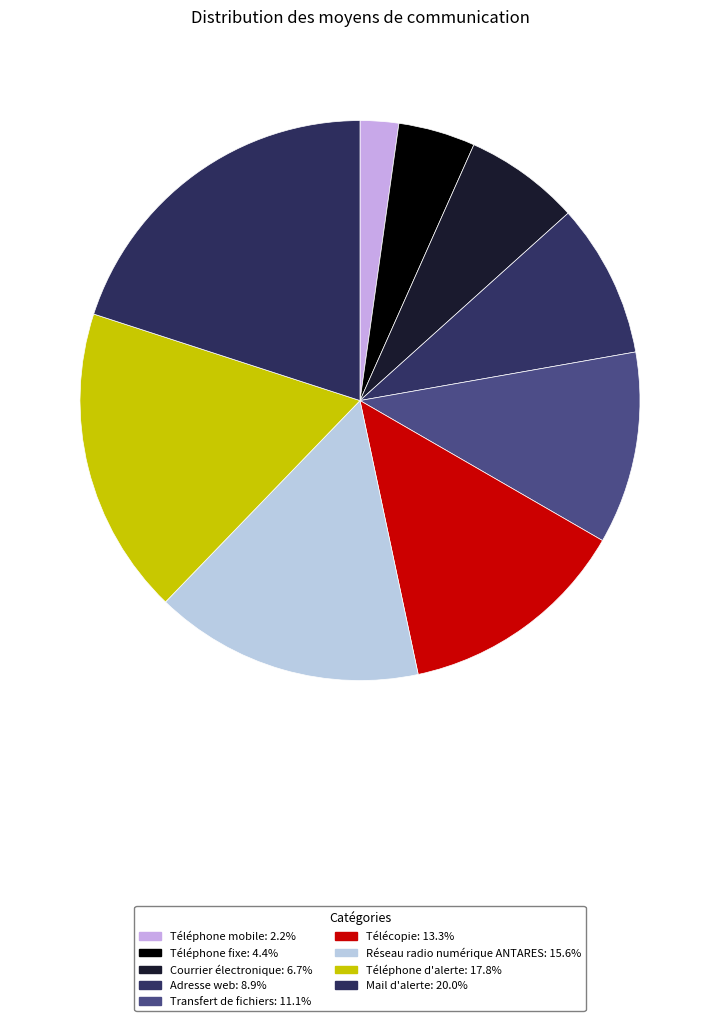

Count the number of slices in the pie.

9